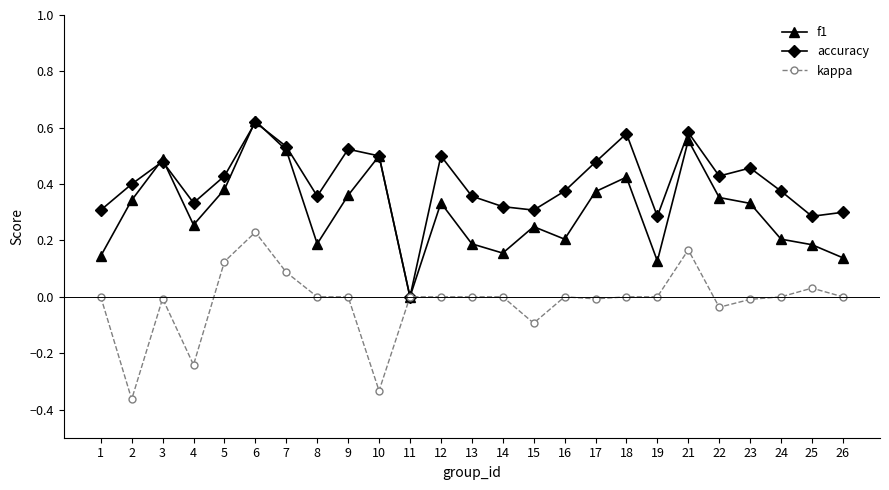

How many series are shown in this chart?

3